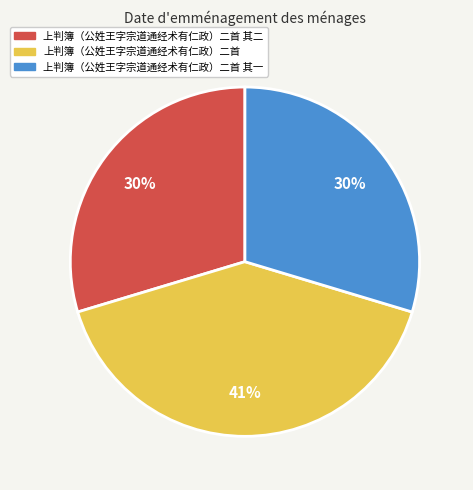

To the nearest percent, what is the average slice percentage?

33%